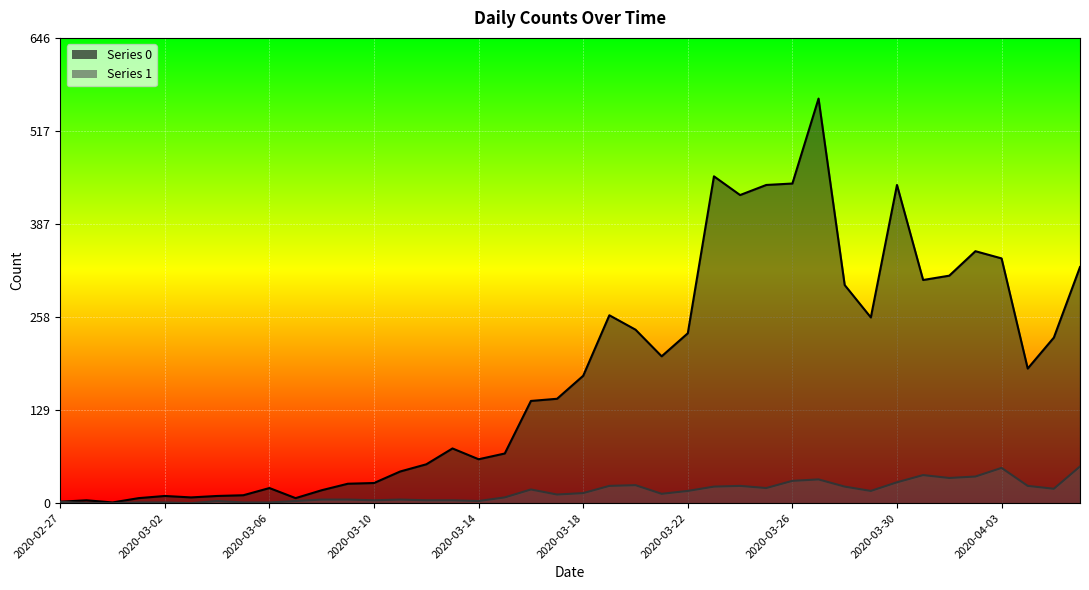

How many lines are shown in the chart?

2